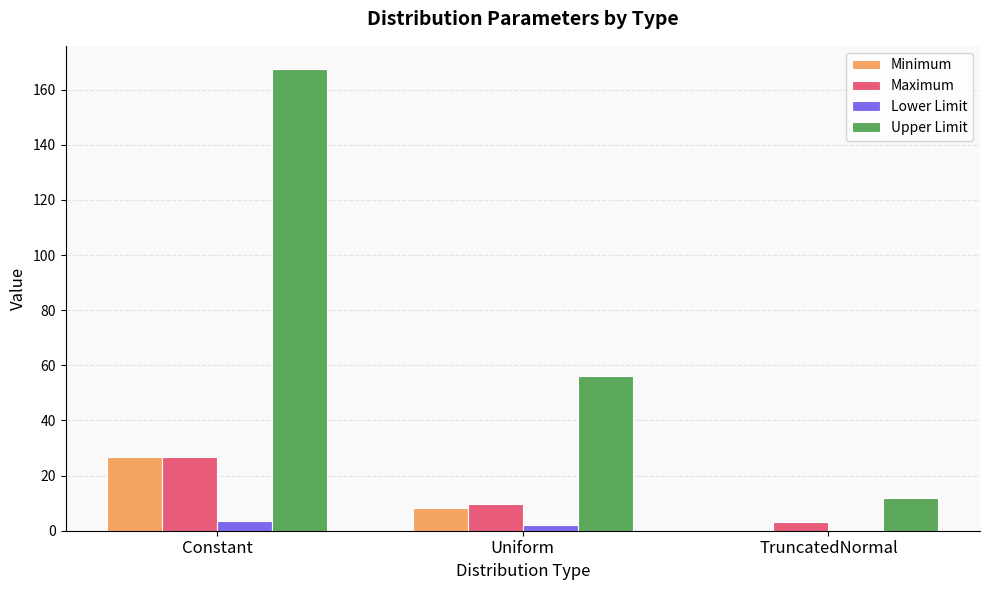

Which label corresponds to the largest value in the chart?

Constant